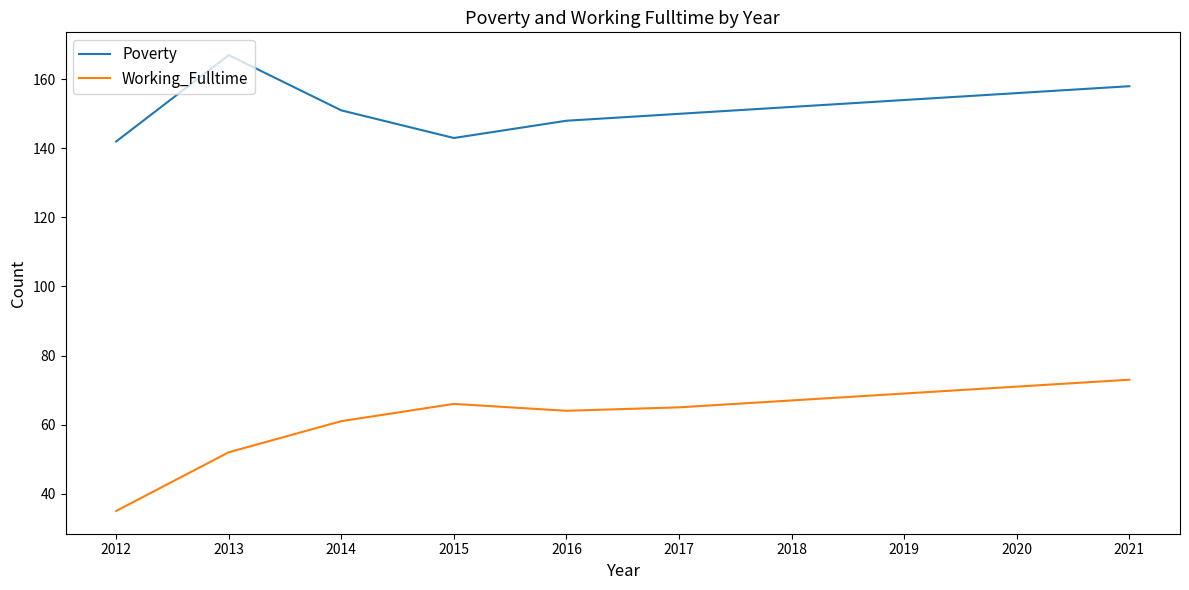

Reading left to right, extract all data points from this chart.

Poverty: 142	167	151	143	148	150	152	154	156	158
Working_Fulltime: 35	52	61	66	64	65	67	69	71	73